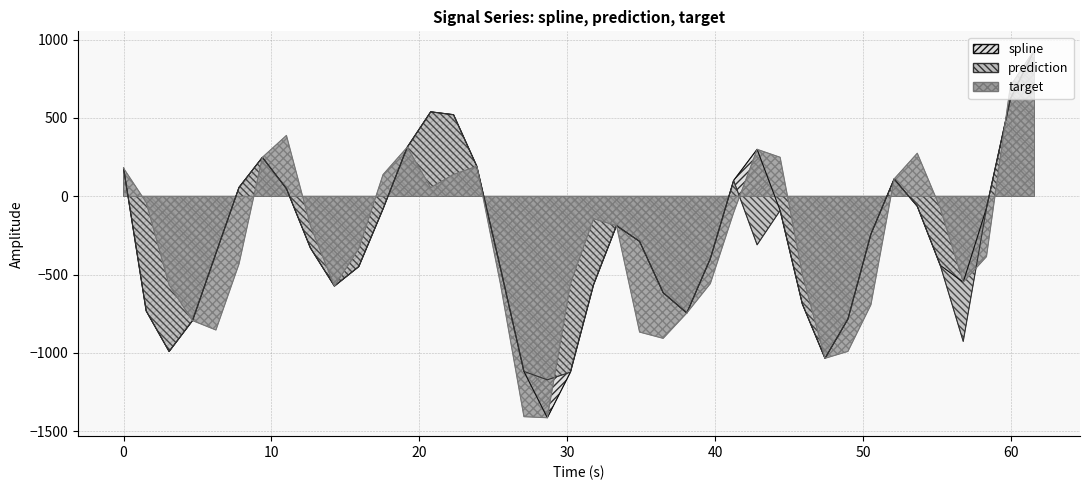

What is the difference between the highest and lowest values at 30?

489.7